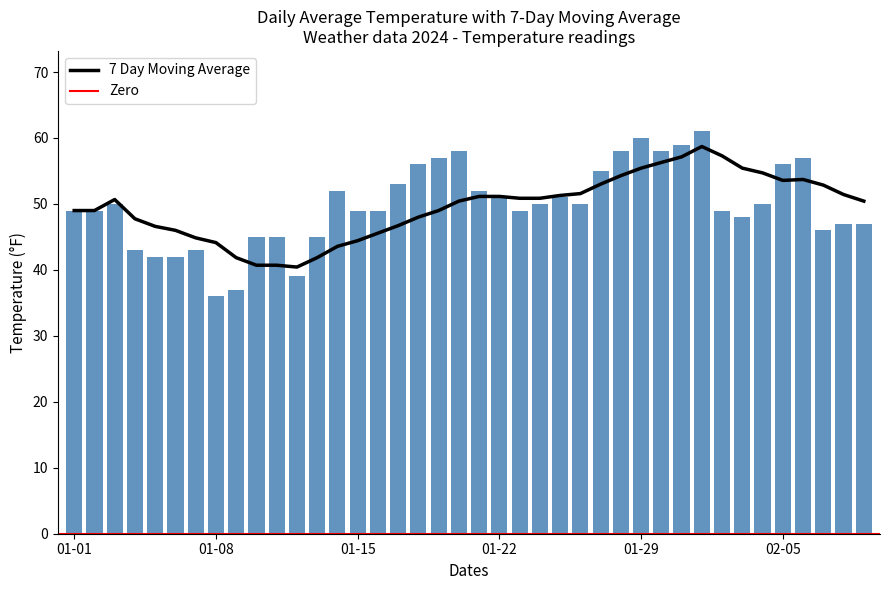

Are the bars grouped side by side (vs. stacked)?

Yes